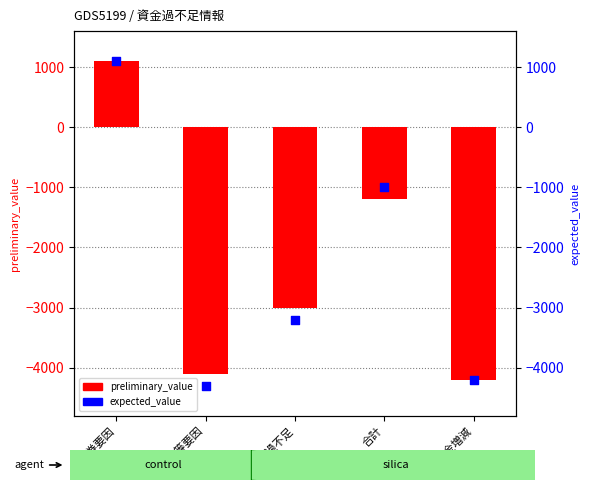

What are all the series names shown in the legend?

preliminary_value, expected_value